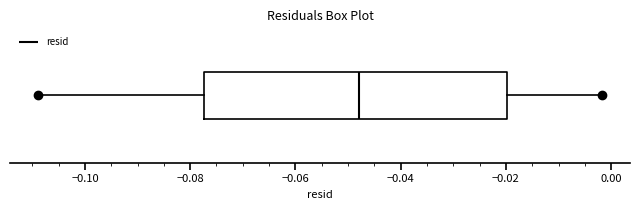

Where does the median line of the box sit on the x-axis? The values are not printed on the chart, so give them approximately, as read against the axis.

-0.048